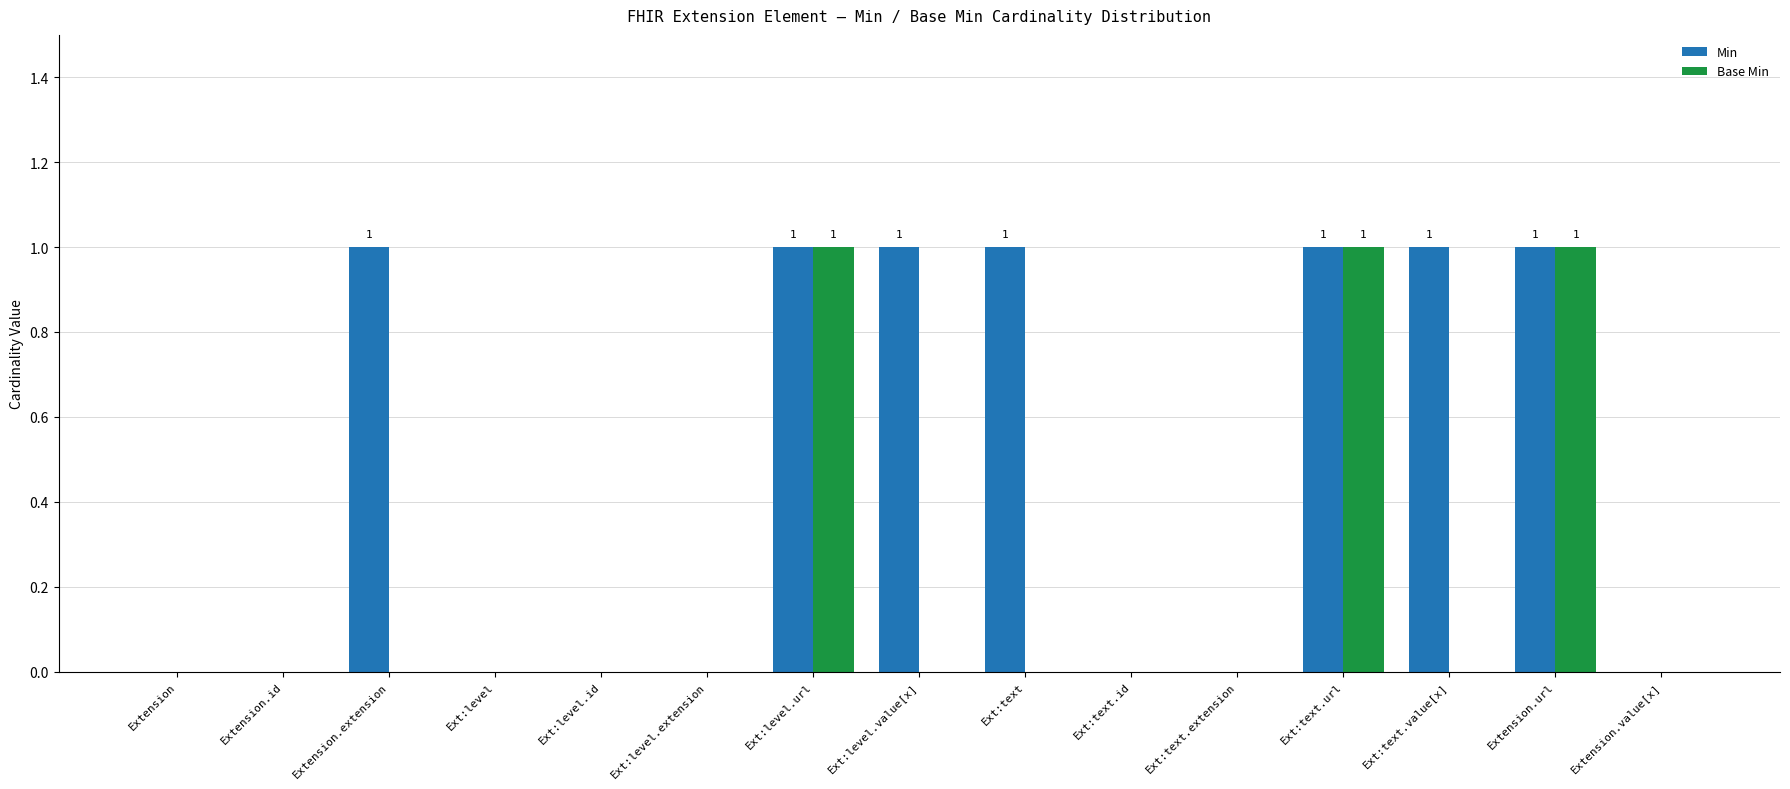

How many groups of bars are there?

15